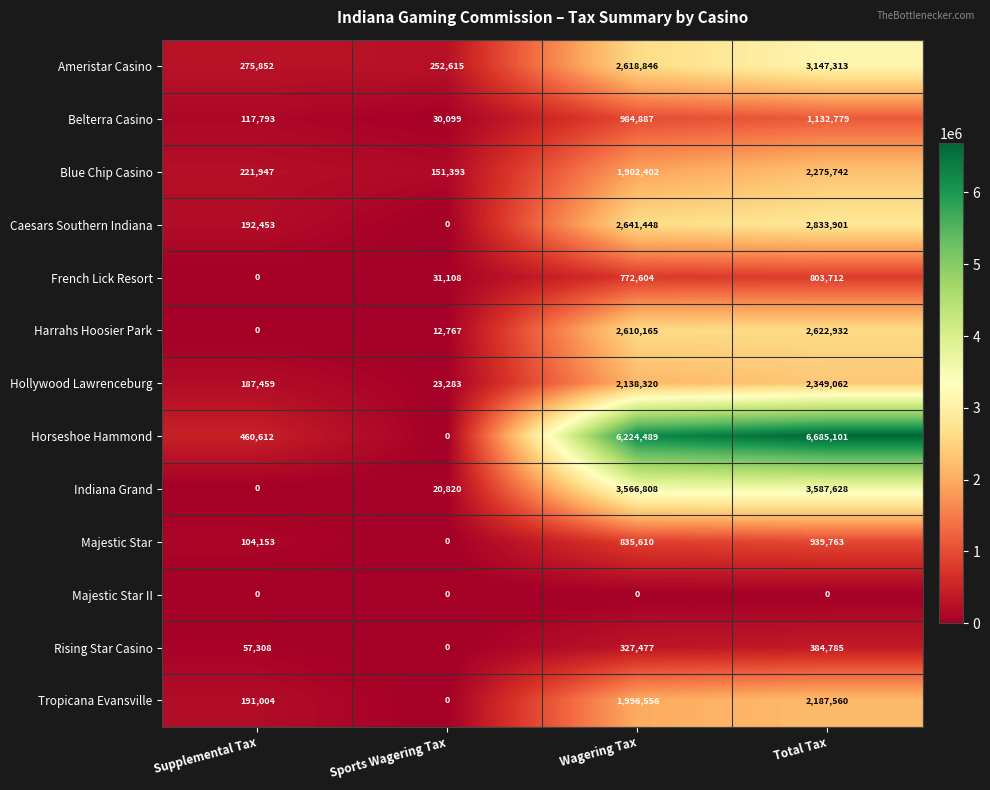

List the series in order of their peak value, lowest first.

Majestic Star II, Rising Star Casino, French Lick Resort, Majestic Star, Belterra Casino, Tropicana Evansville, Blue Chip Casino, Hollywood Lawrenceburg, Harrahs Hoosier Park, Caesars Southern Indiana, Ameristar Casino, Indiana Grand, Horseshoe Hammond